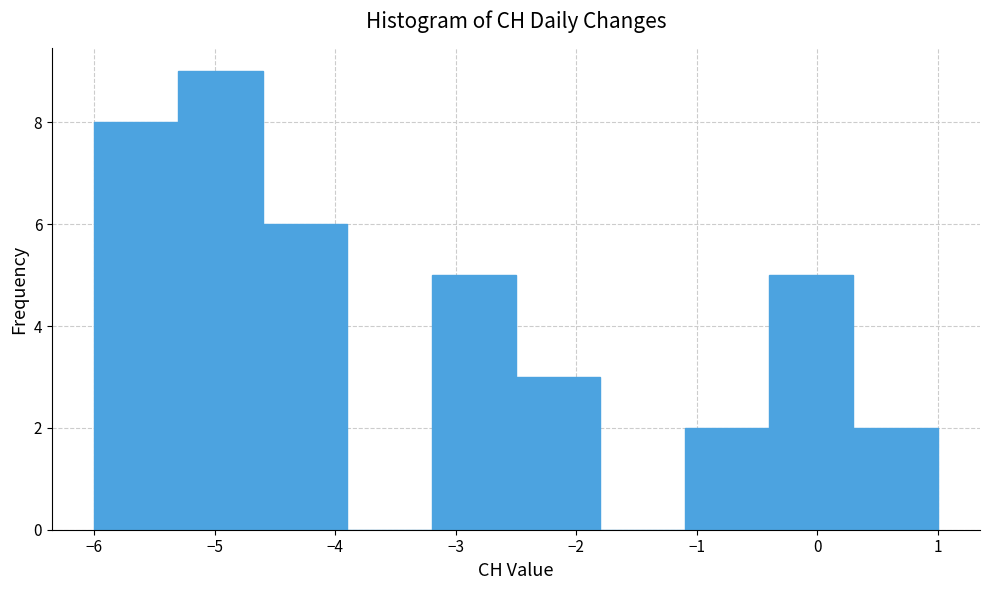

Which range on the x-axis has the tallest bar?

-5.3 to -4.6